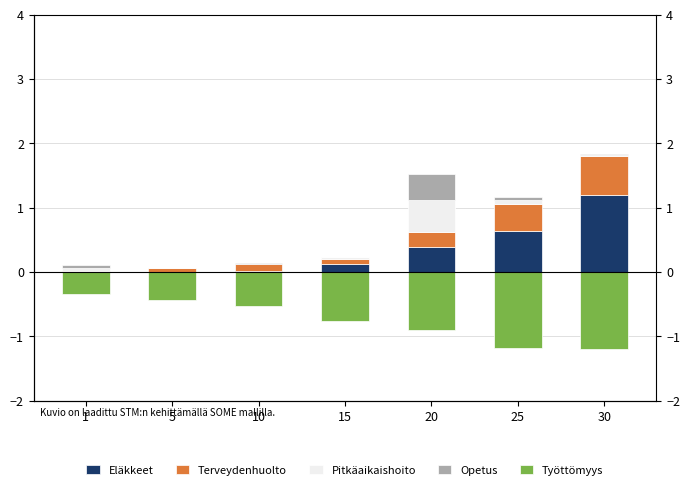

What is the sum of the Työttömyys values at 30 and 20?

-2.1